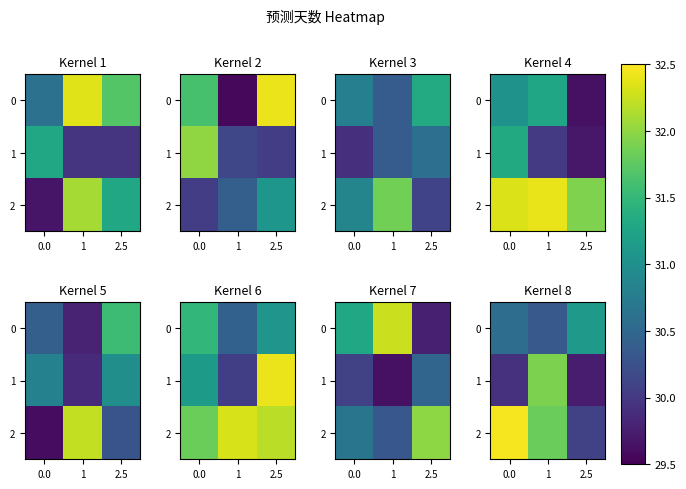

List the series in order of their peak value, highest first.

2, 1, 0